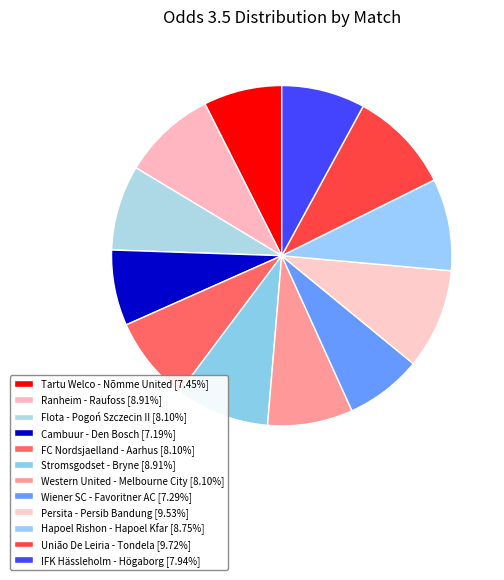

How many segments does this pie chart have?

12